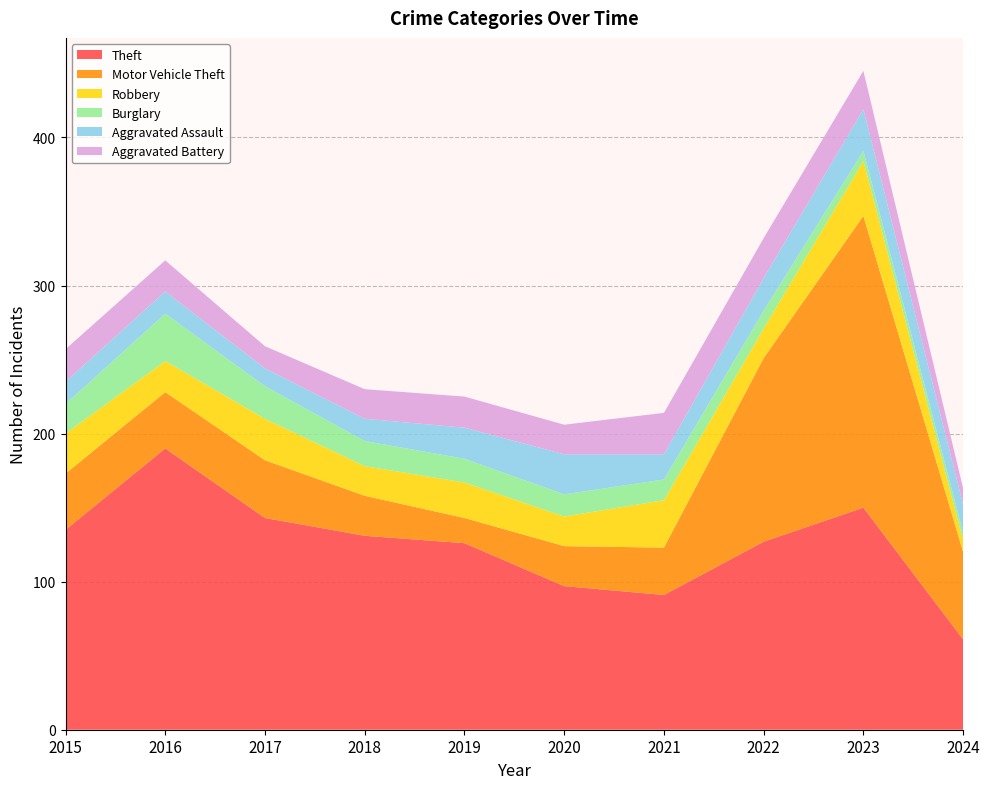

Reading left to right, list all the values displayed in this chart.

Theft: 135	190	143	131	126	97	91	127	150	61
Motor Vehicle Theft: 38	38	39	27	17	27	32	124	197	59
Robbery: 27	21	28	20	24	20	32	20	37	8
Burglary: 20	32	22	17	16	15	14	12	7	5
Aggravated Assault: 15	15	12	15	21	27	17	22	28	19
Aggravated Battery: 22	21	15	20	21	20	28	27	26	11